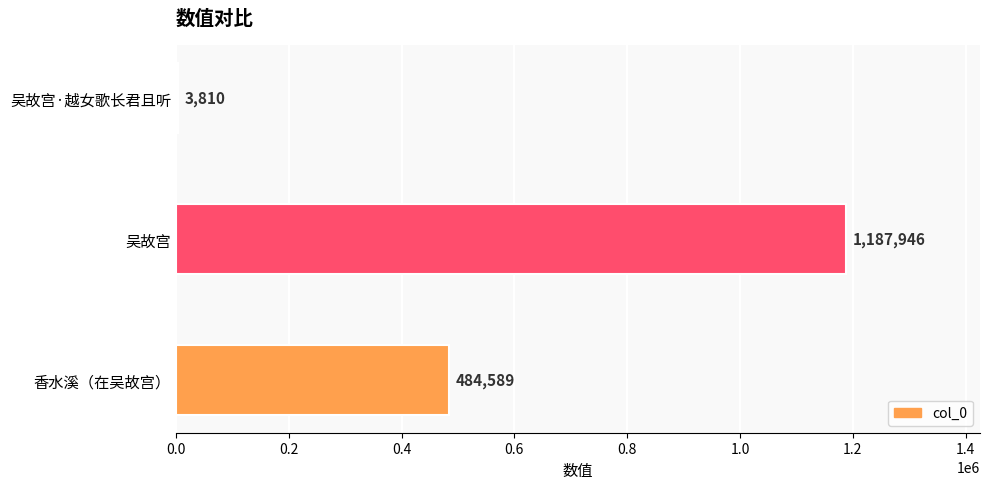

At which category does the chart reach its peak across all series?

吴故宫